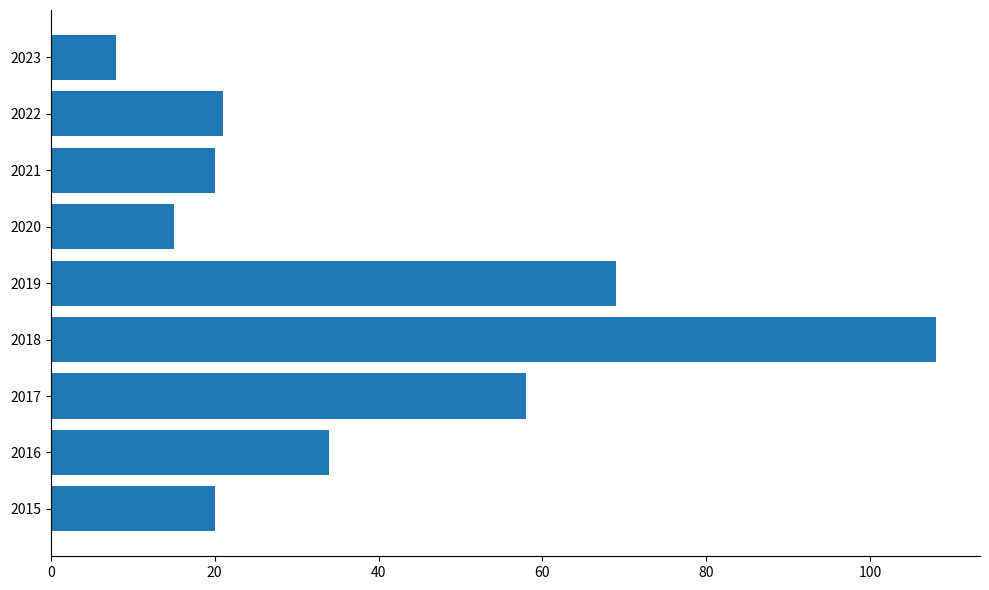

Count the number of data series in this chart.

1